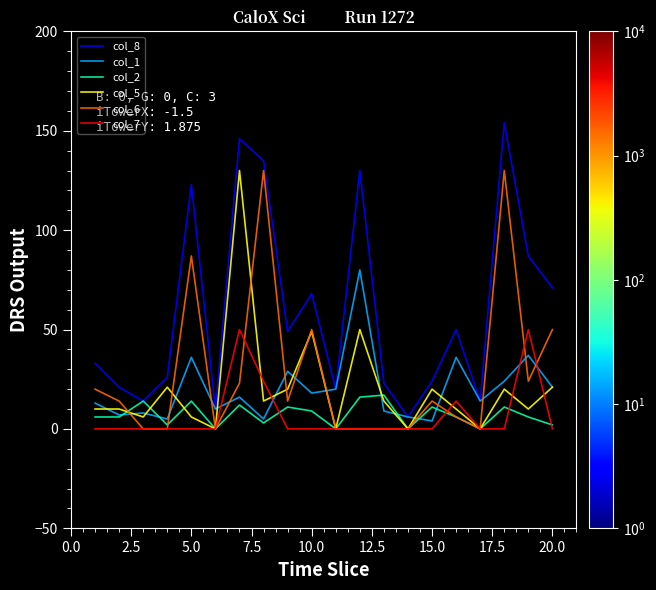

How many interior local peaks does the col_8 series have?

6